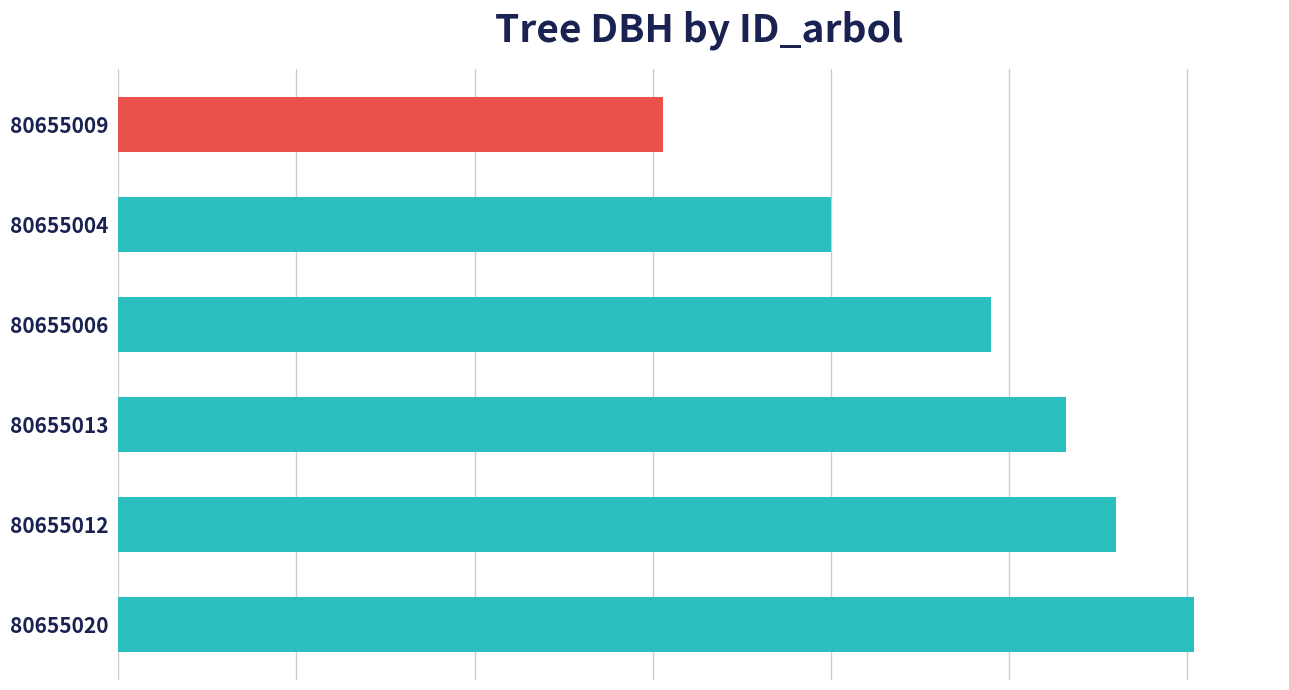

Are the bars horizontal?

Yes